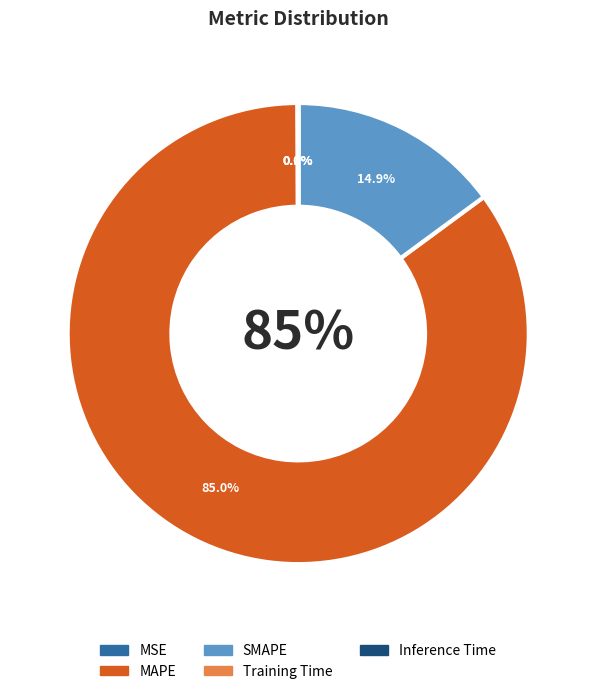

Does MSE represent more than half of the total?

No